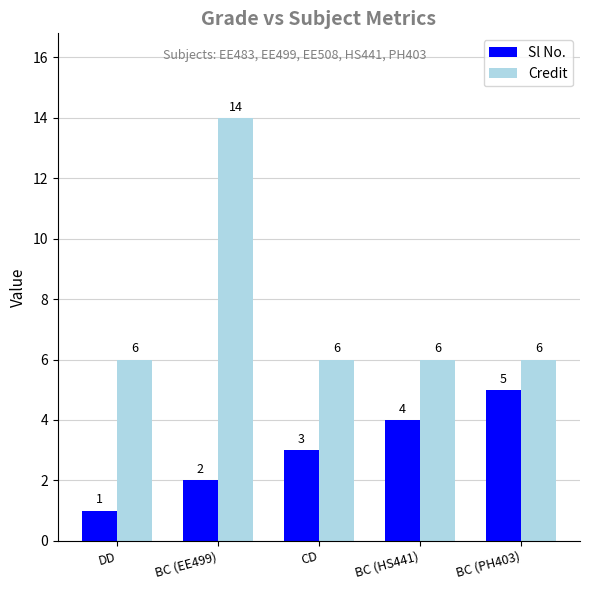

Count the Sl No. values in the range 2 to 4.

3